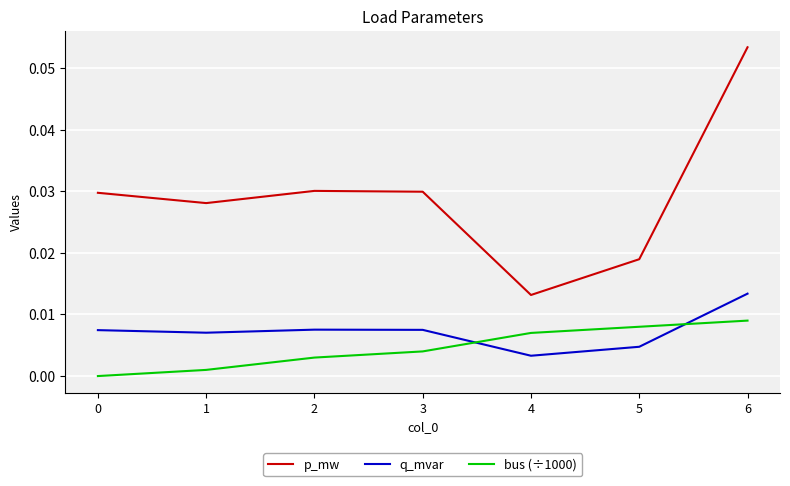

How many times do q_mvar and bus (÷1000) cross each other?

2